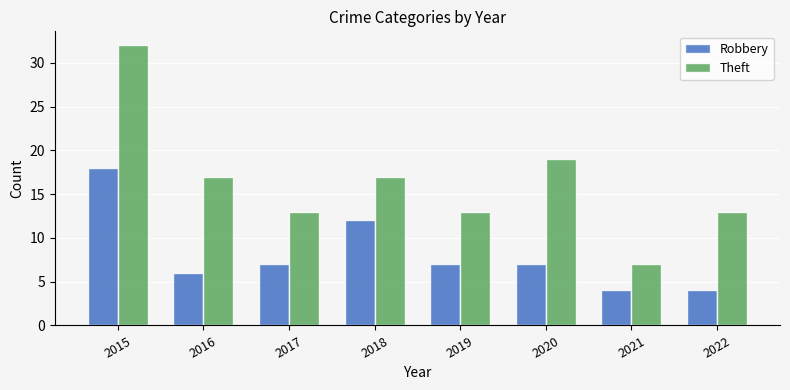

Reading left to right, transcribe all the data shown in this chart.

Robbery: 18	6	7	12	7	7	4	4
Theft: 32	17	13	17	13	19	7	13